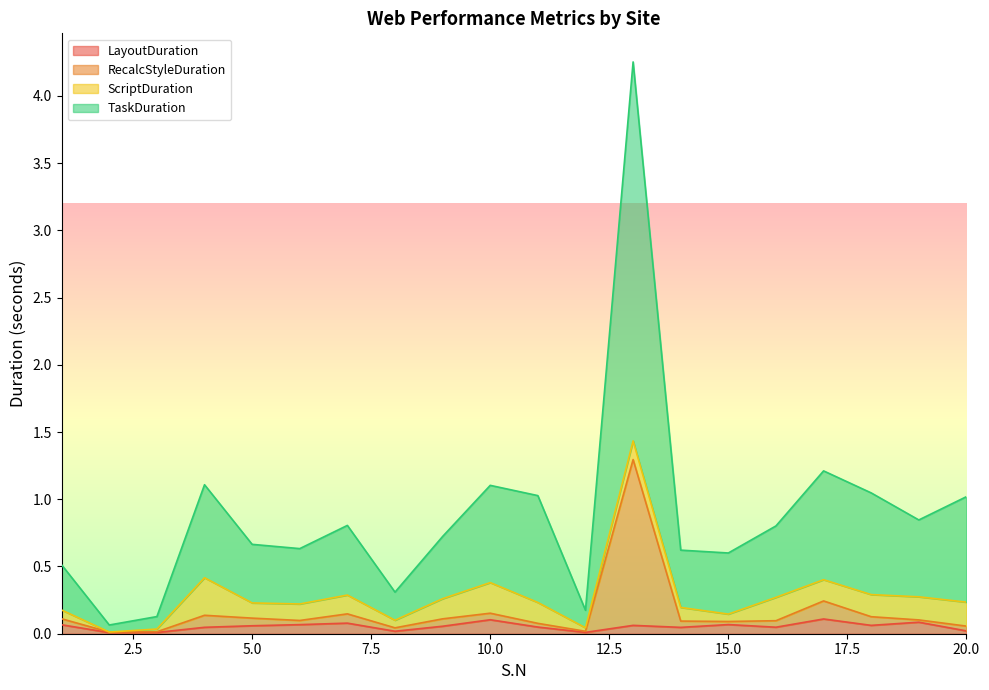

What is the value of the LayoutDuration point at the 13th from the left?

0.1